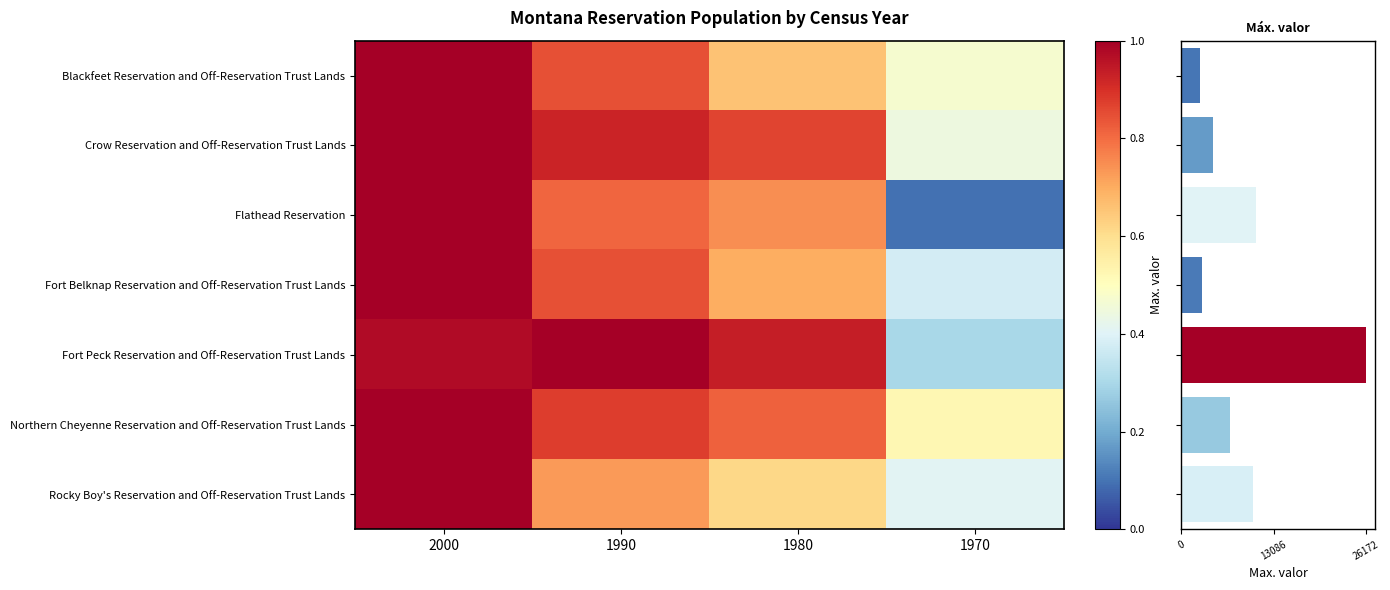

Is it true that Northern Cheyenne Reservation and Off-Reservation Trust Lands equals 0.9 at 1970?

False